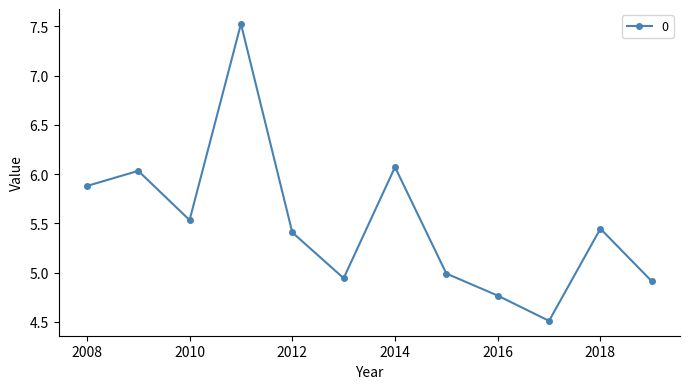

What is the value of the 1st point from the left?

5.9